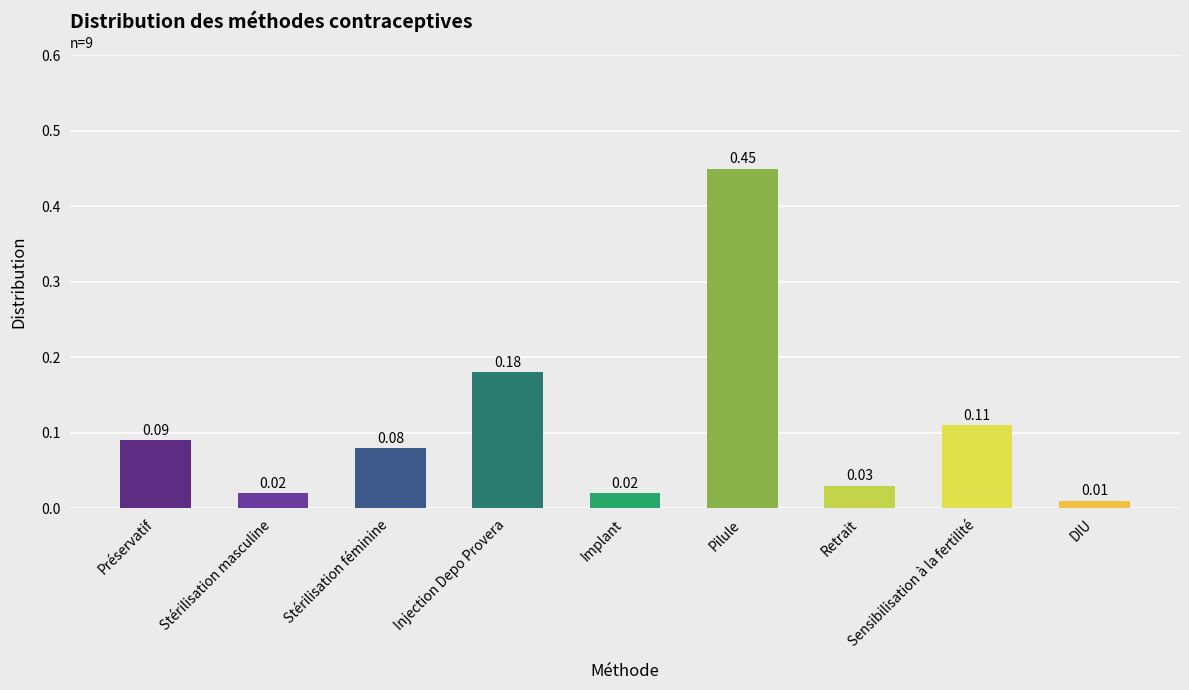

True or false: the data shows 0.2 at Pilule.

False